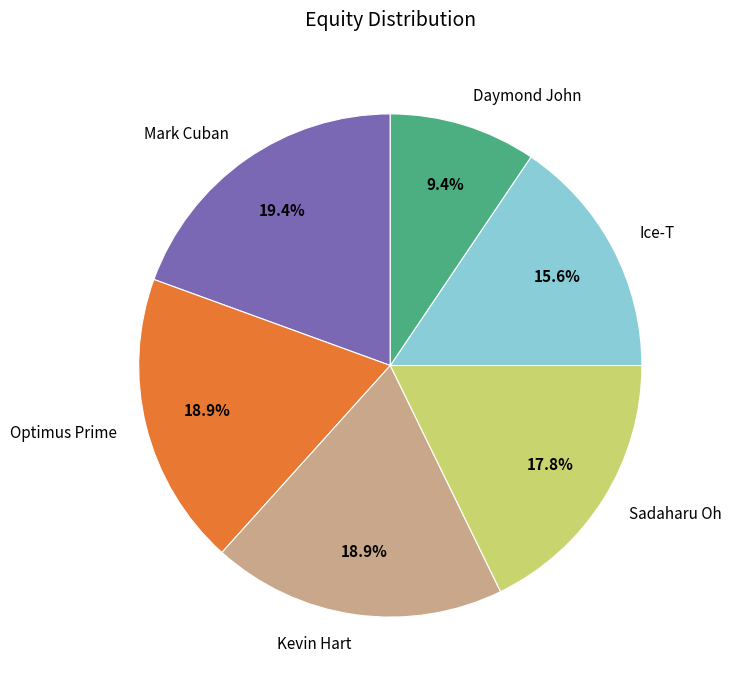

Do Optimus Prime and Ice-T together represent more than half of the pie?

No